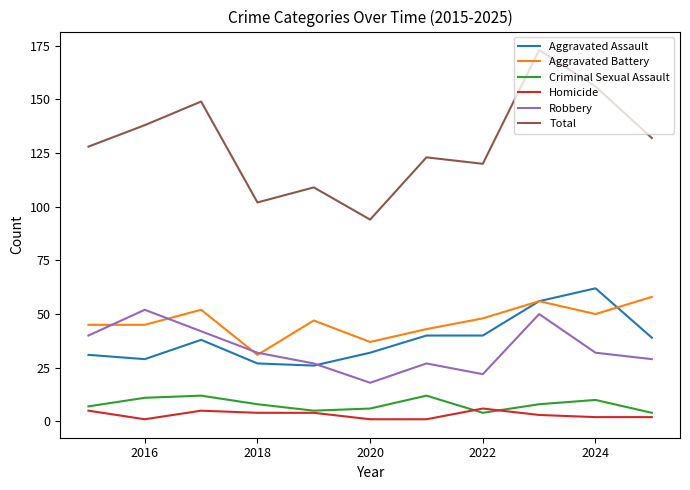

Which series has the largest total across all categories?

Total